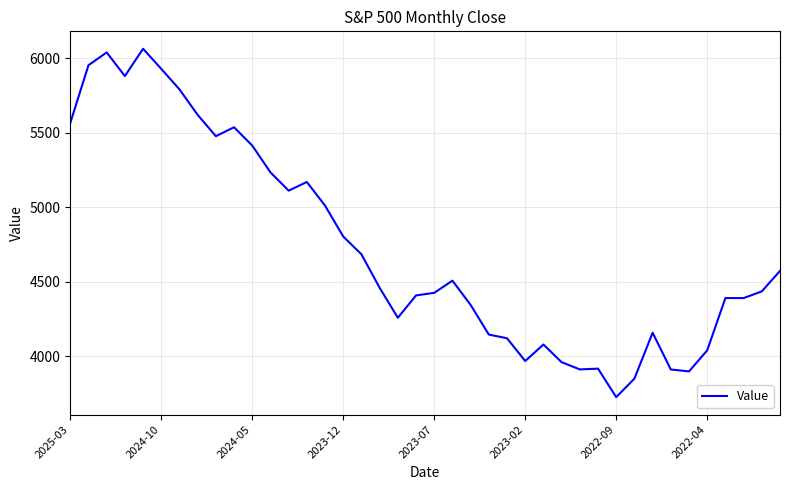

What is the difference between the maximum and minimum values?

2339.1